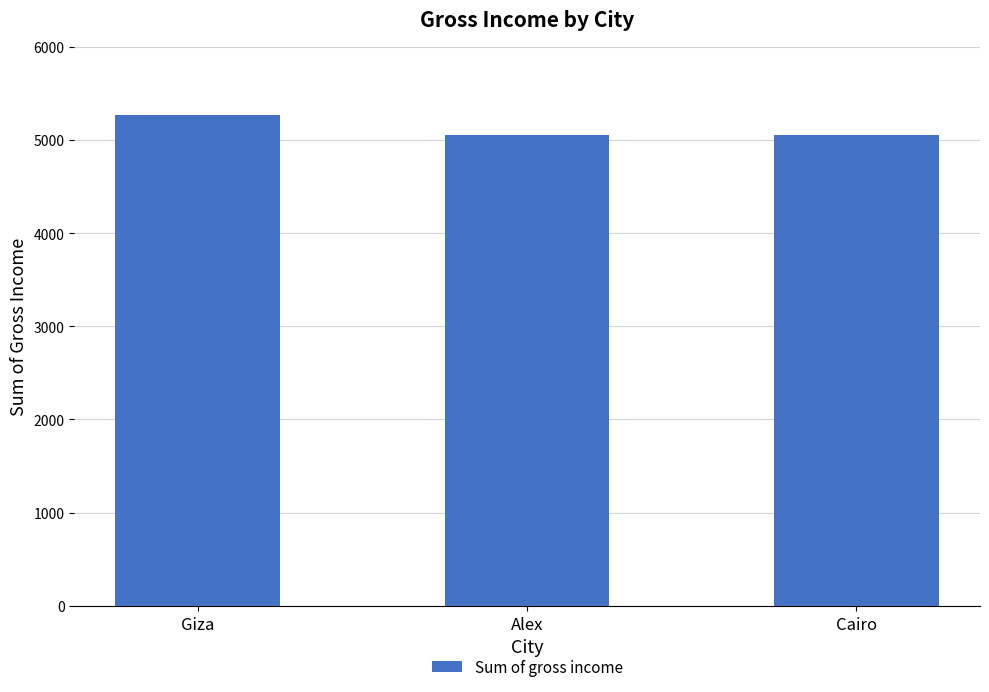

What is the smallest value displayed?

5057.0